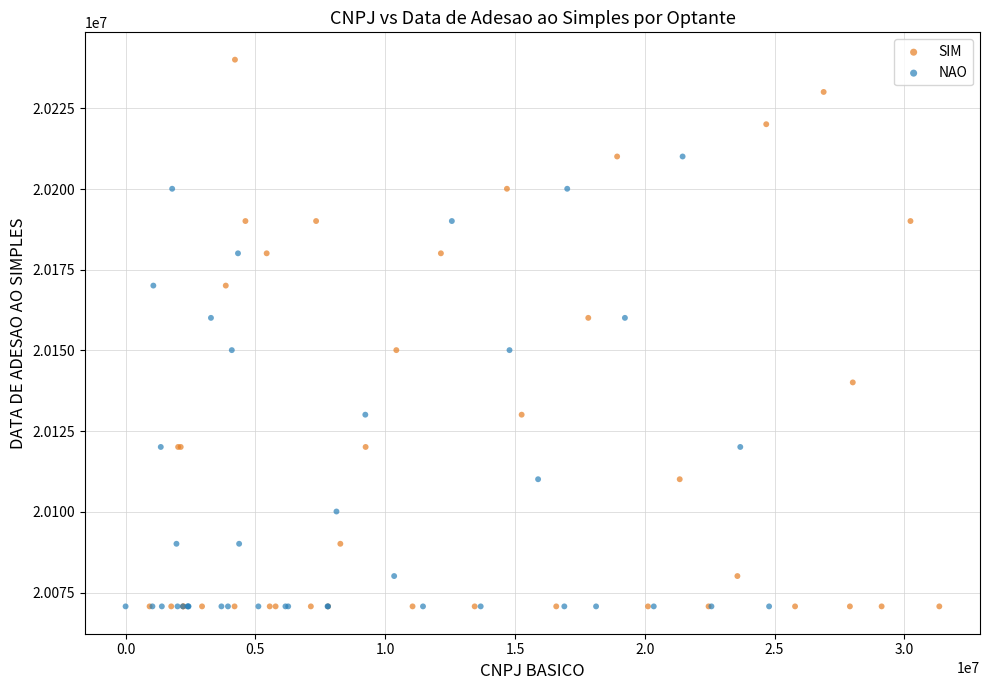

Which series has the widest spread of Y values?

SIM